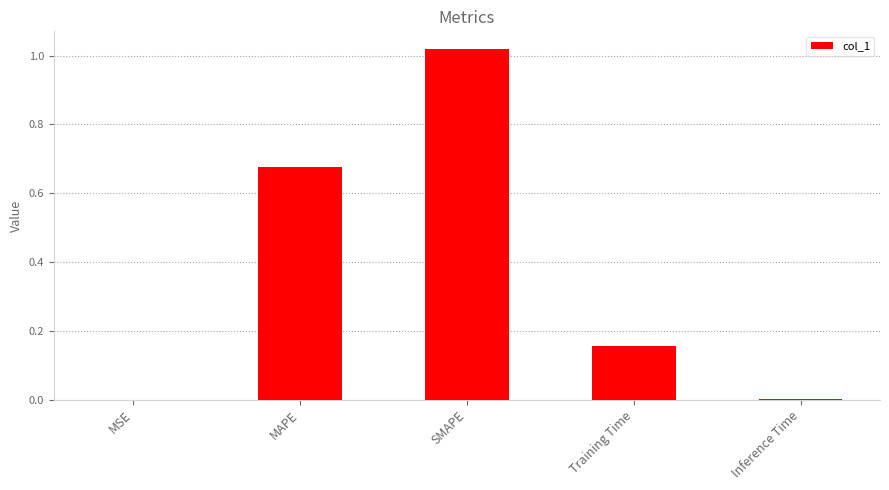

True or false: the data shows 1.8 at SMAPE.

False